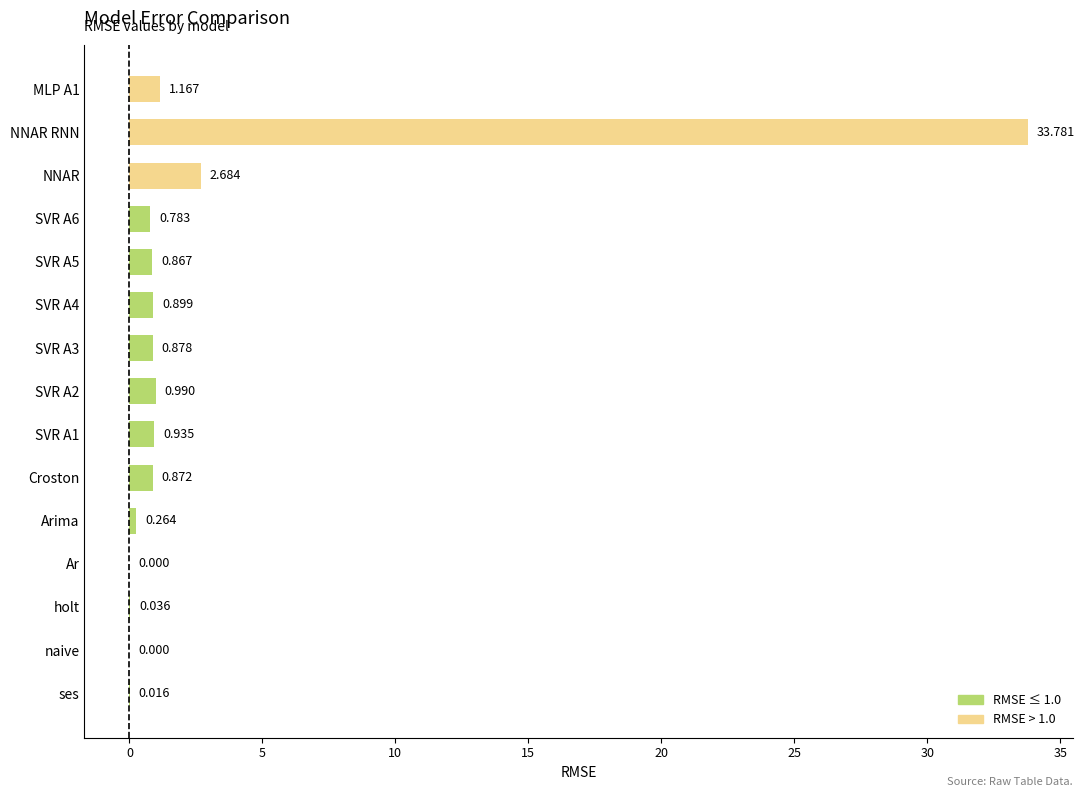

Does the chart contain stacked bars?

No